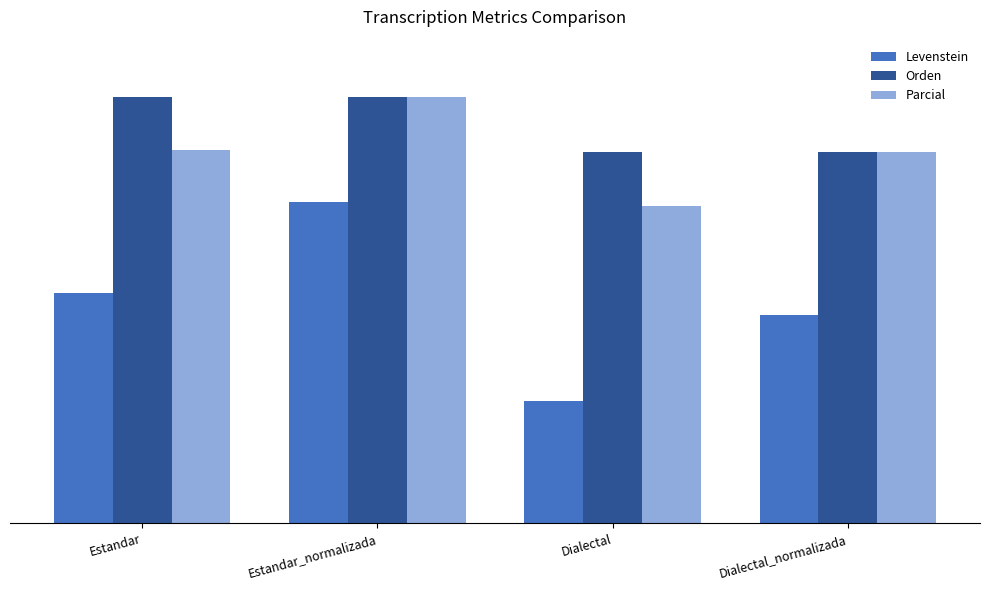

What is the label of the 4th bar from the left?

Dialectal_normalizada